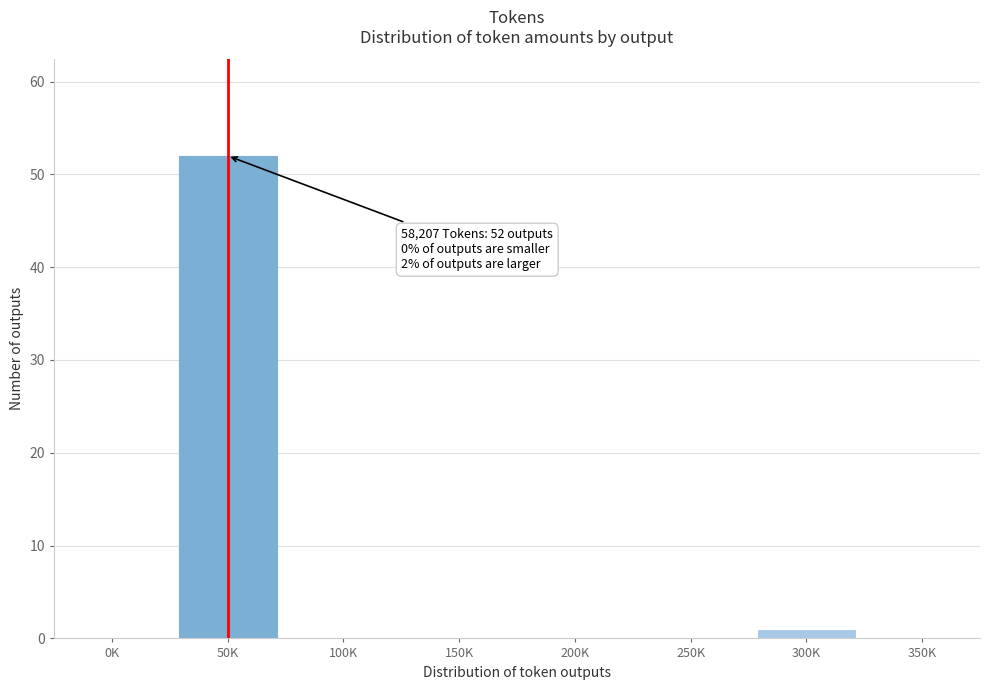

Reading left to right, list all the values displayed in this chart.

0K=0	50K=52	100K=0	150K=0	200K=0	250K=0	300K=1	350K=0